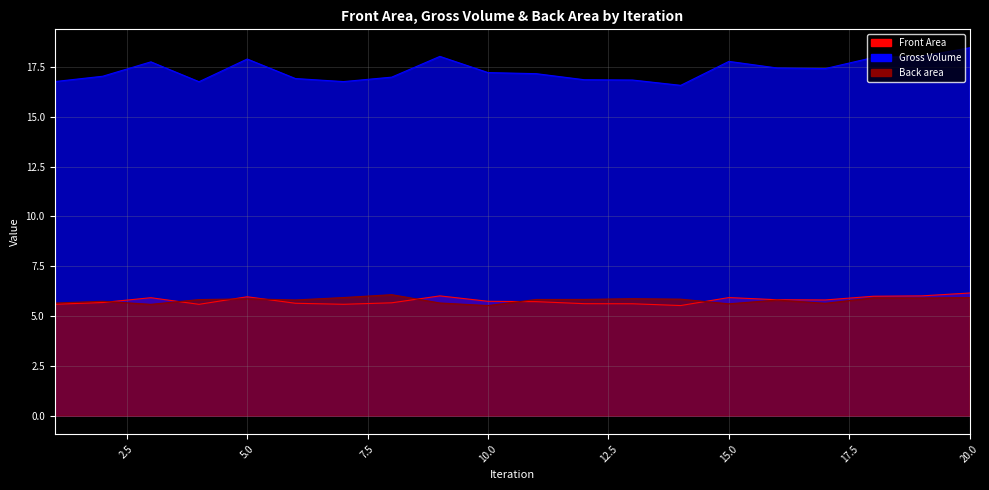

The value of Back area at 5 is 5.9. True or false?

True